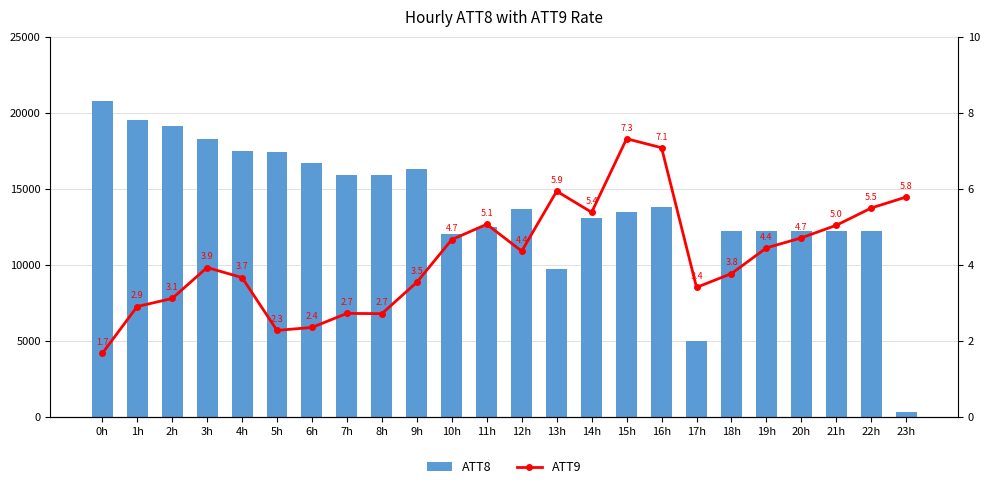

Reading left to right, extract all data points from this chart.

ATT8: 0h=20800.0	1h=19500.0	2h=19100.0	3h=18300.0	4h=17500.0	5h=17400.0	6h=16700.0	7h=15900.0	8h=15900.0	9h=16300.0	10h=12000.0	11h=12500.0	12h=13700.0	13h=9700.0	14h=13100.0	15h=13500.0	16h=13800.0	17h=5000.0	18h=12200.0	19h=12200.0	20h=12200.0	21h=12200.0	22h=12200.0	23h=300.0
ATT9: 0h=1.7	1h=2.9	2h=3.1	3h=3.9	4h=3.7	5h=2.3	6h=2.4	7h=2.7	8h=2.7	9h=3.5	10h=4.7	11h=5.1	12h=4.4	13h=5.9	14h=5.4	15h=7.3	16h=7.1	17h=3.4	18h=3.8	19h=4.4	20h=4.7	21h=5.0	22h=5.5	23h=5.8